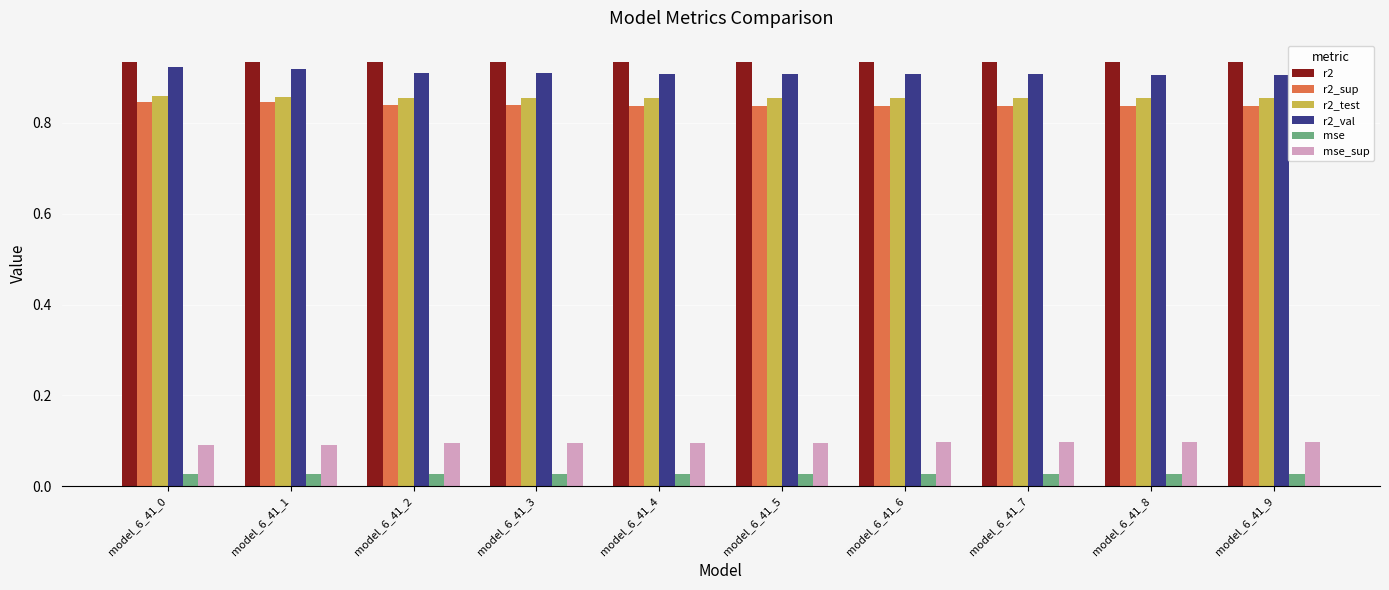

The value of r2_test at model_6_41_9 is 0.2. True or false?

False